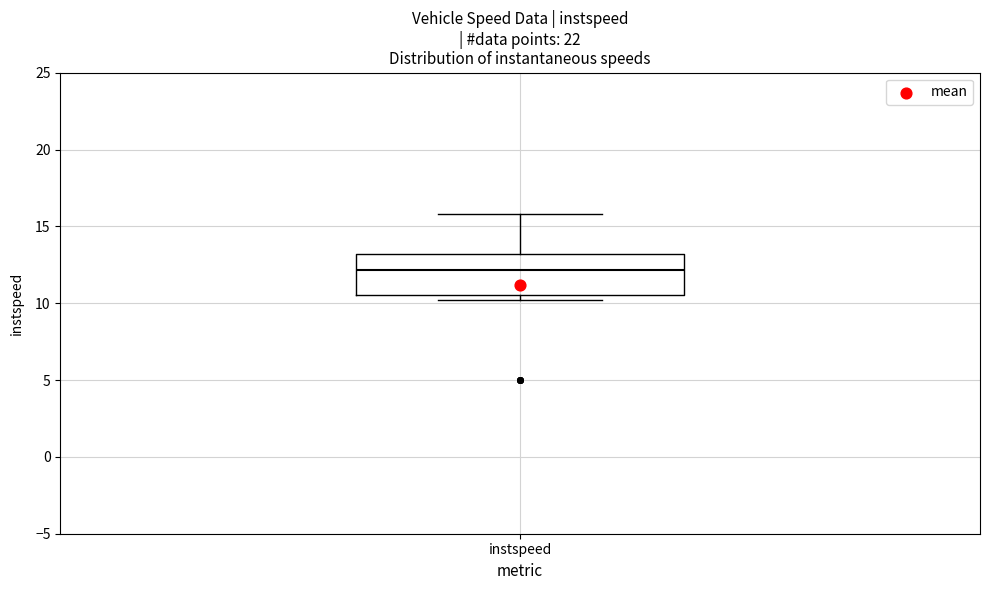

Read this box plot against the y-axis: the position of the median line, the range covered by the box, and the ends of both whiskers. The values are not printed on the chart, so give them approximately, as read against the axis.

median 12.0, box 10.5 to 13.0, whiskers 10.0 to 16.0